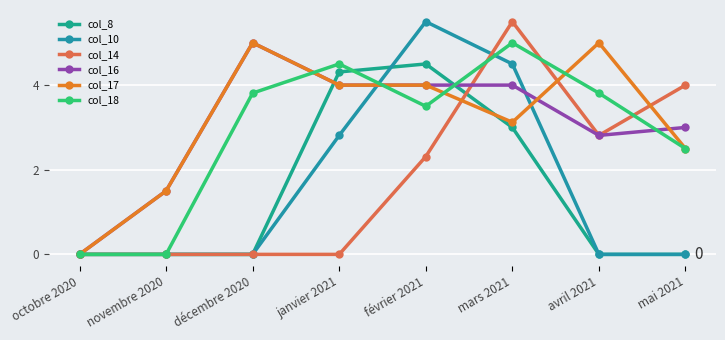

The value of col_16 at octobre 2020 is 0.0. True or false?

True